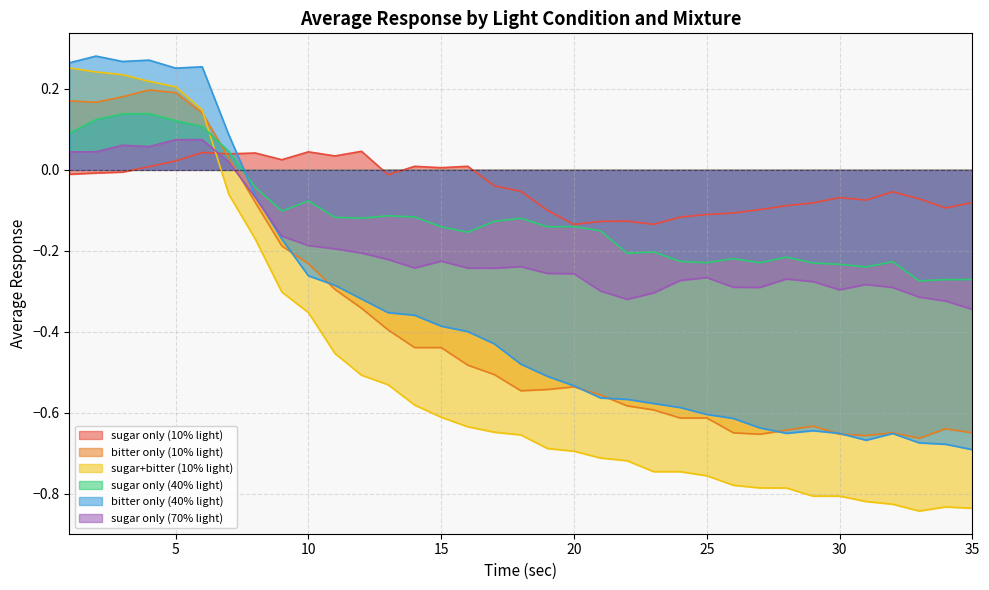

Where is the first local minimum for sugar+bitter (10% light)?

23